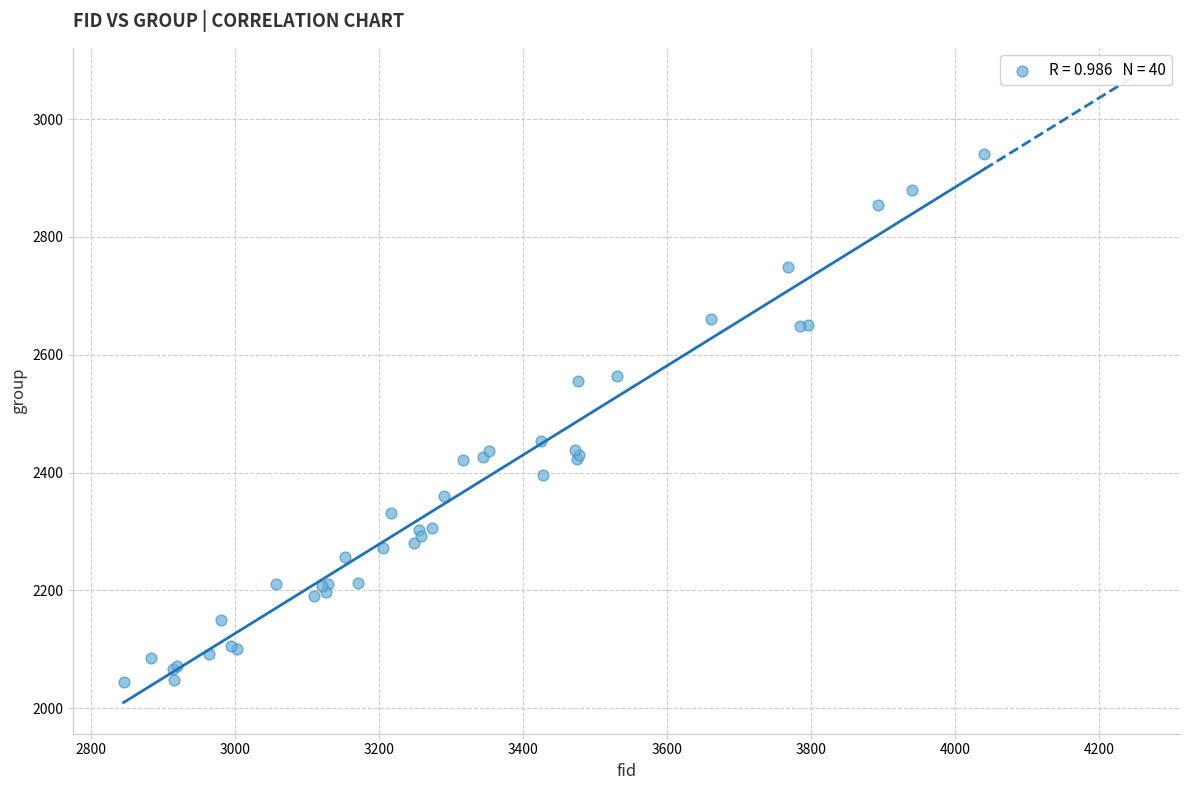

What Y value in the scatter plot is closest to 2492?

2454